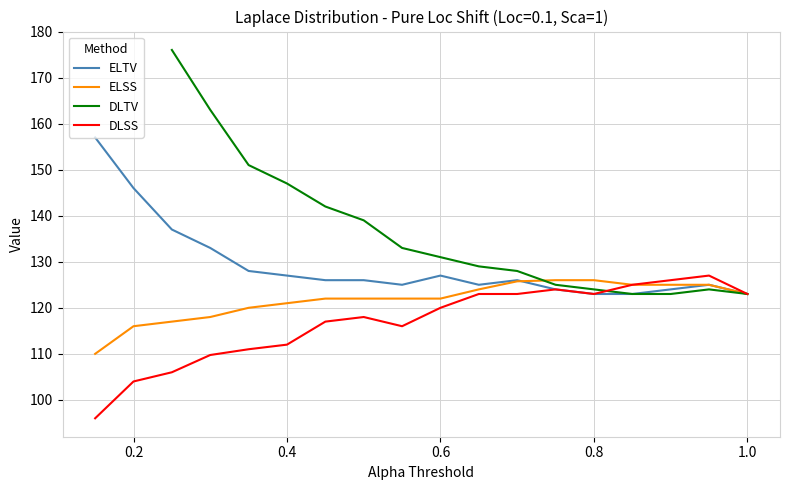

The value of DLSS at 0.8 is 123.0. True or false?

True